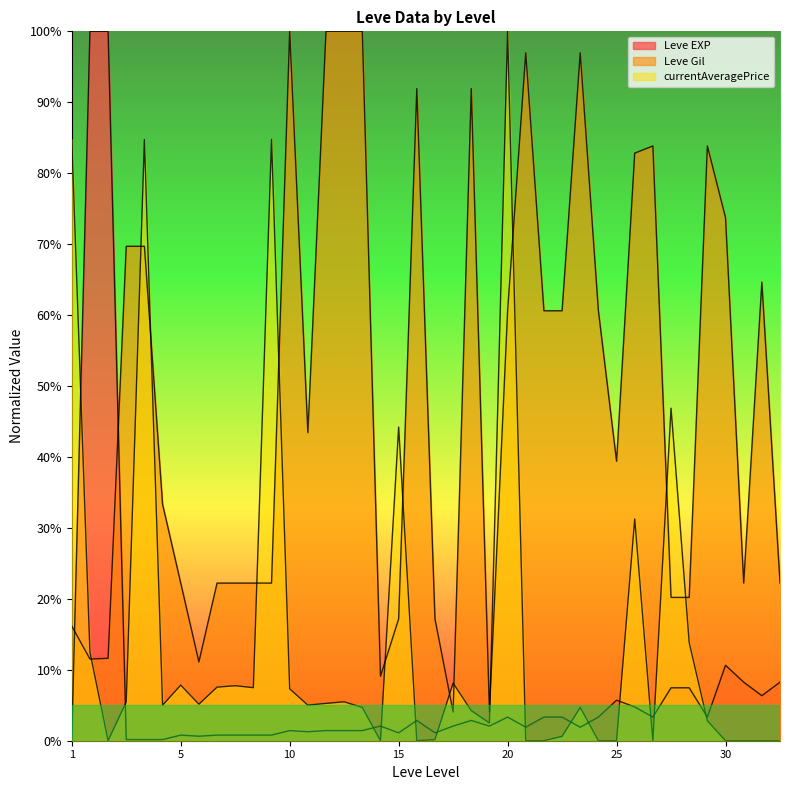

The value of currentAveragePrice at 5 is 7.8. True or false?

True